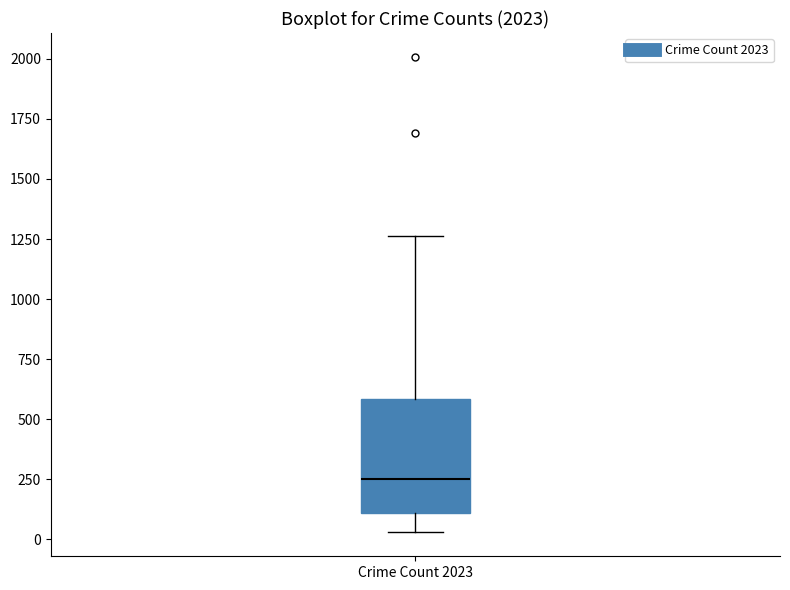

Read this box plot against the y-axis: the position of the median line, the range covered by the box, and the ends of both whiskers. The values are not printed on the chart, so give them approximately, as read against the axis.

median 250, box 100 to 600, whiskers 50 to 1250